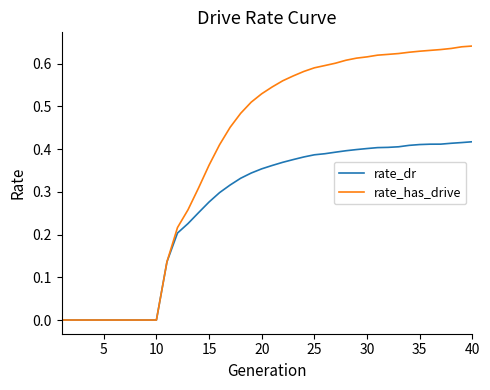

Which series has the widest spread of values?

rate_has_drive